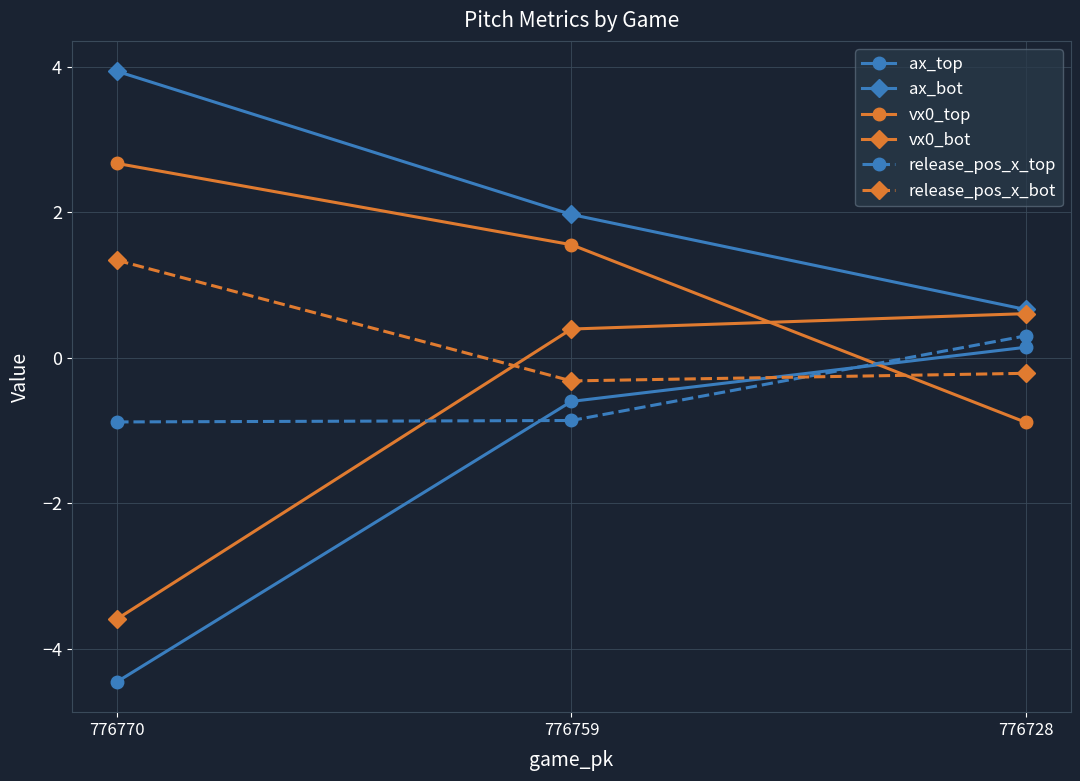

Which series has the largest total across all categories?

ax_bot